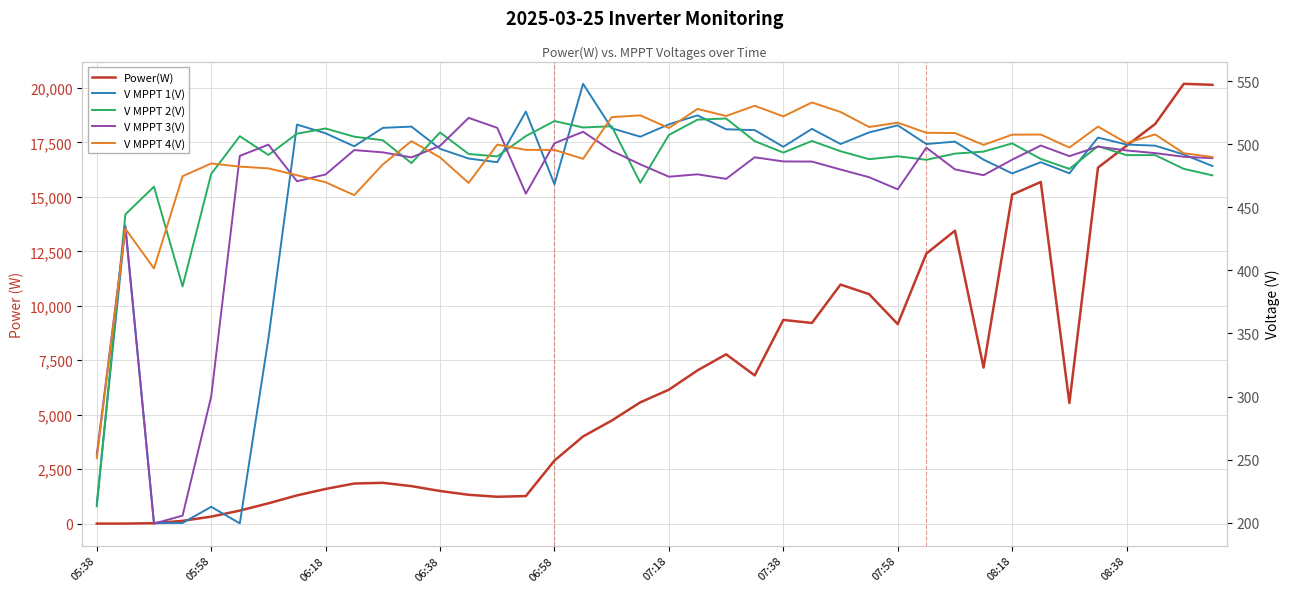

What are all the series names shown in the legend?

Power(W), V MPPT 1(V), V MPPT 2(V), V MPPT 3(V), V MPPT 4(V)